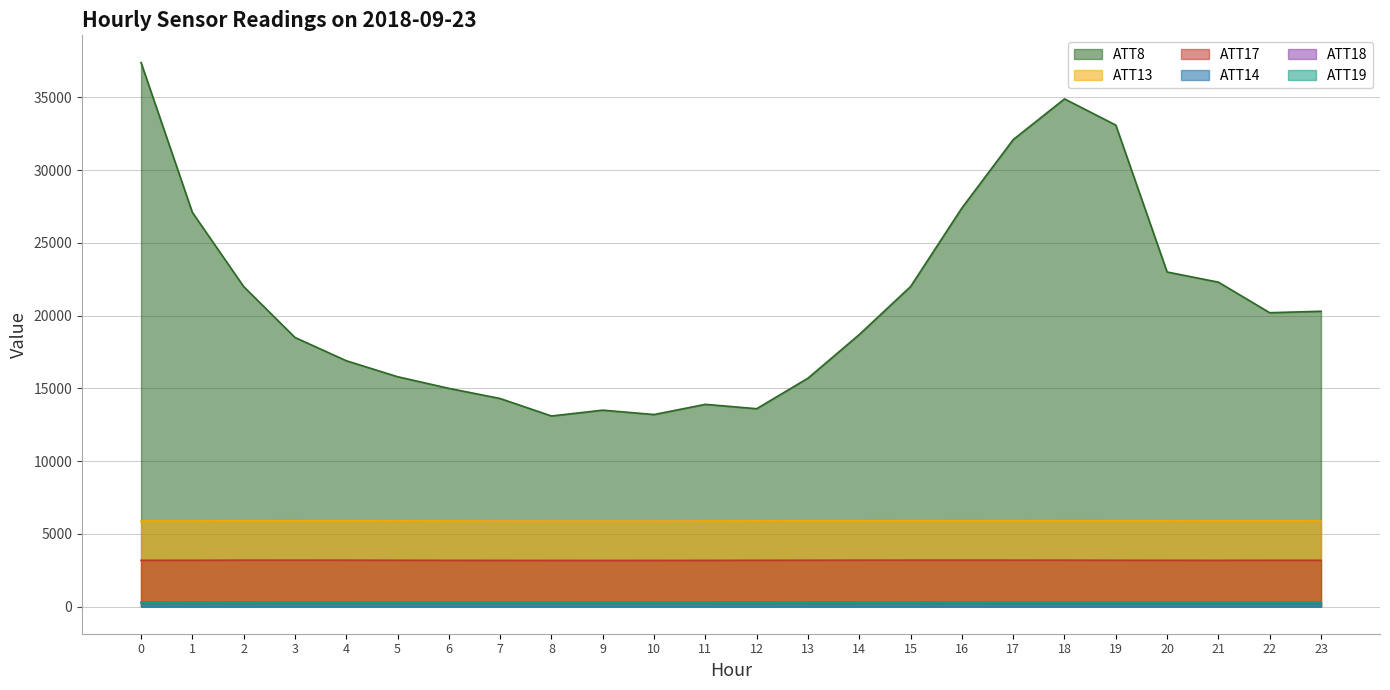

How many series are shown in this chart?

6